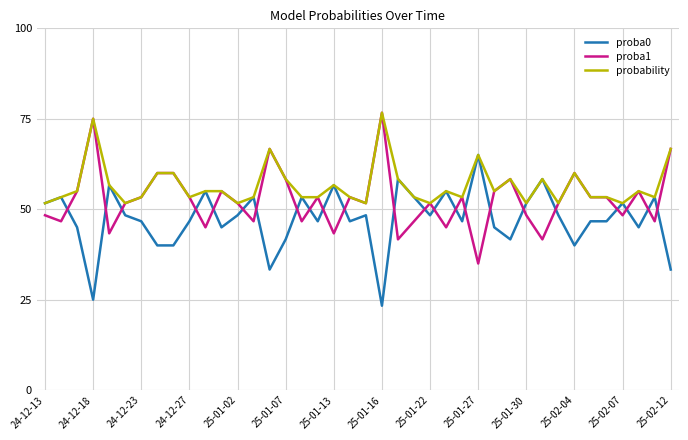

What is the average value of the proba1 series?

52.7